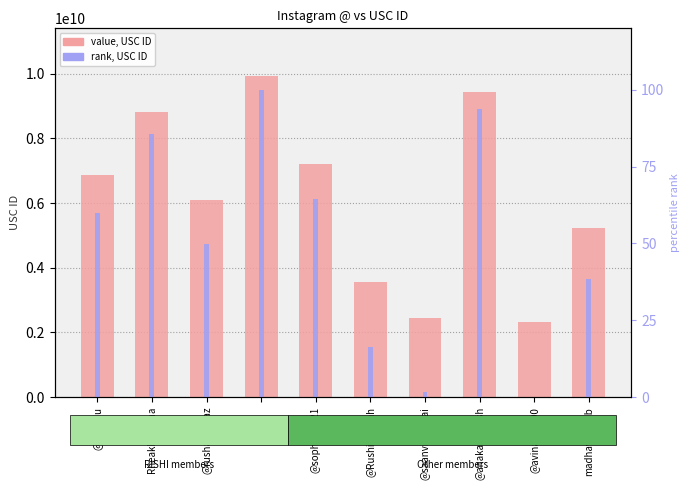

Which series has the largest total across all categories?

value, USC ID